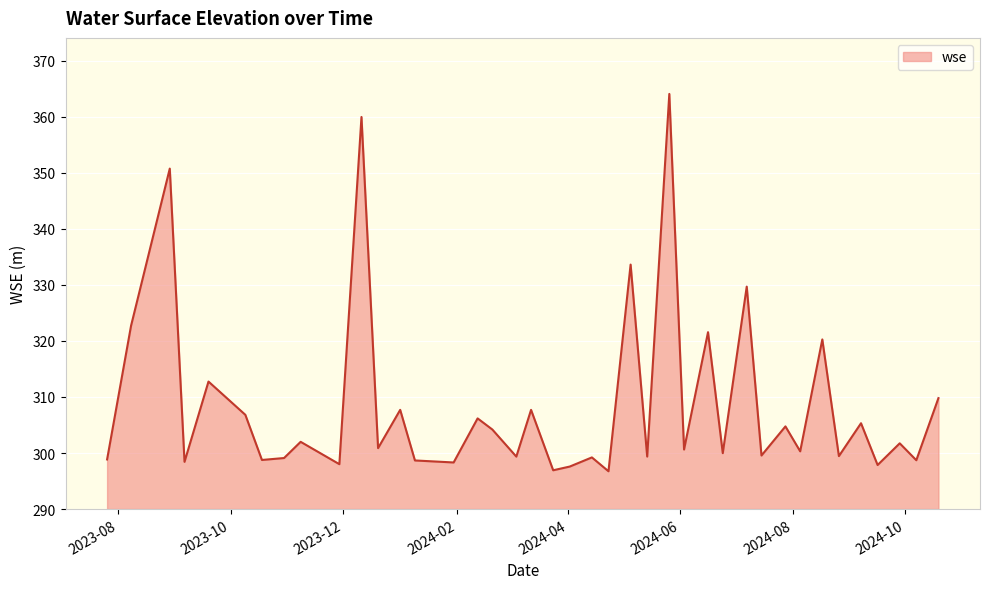

How many distinct data groups are displayed?

1